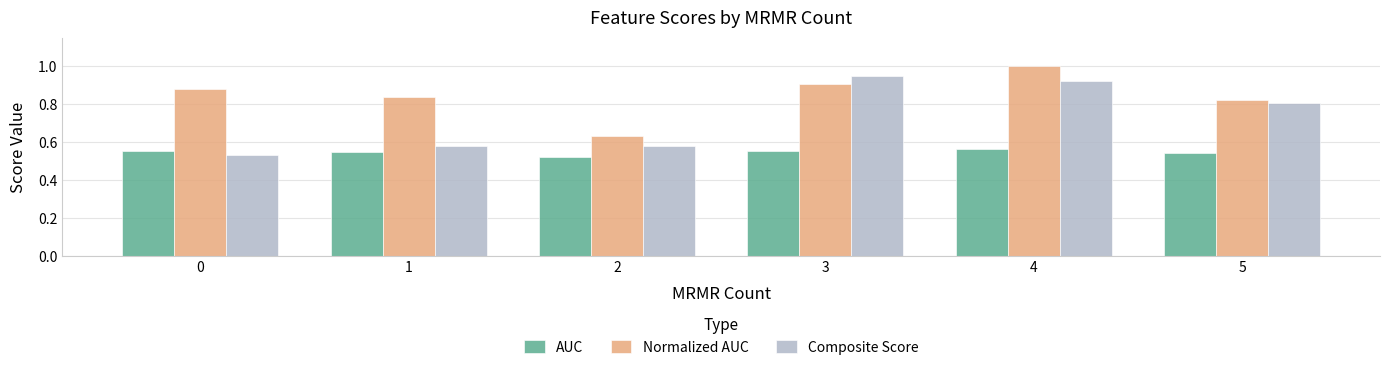

At which label is Normalized AUC closest to 0?

2